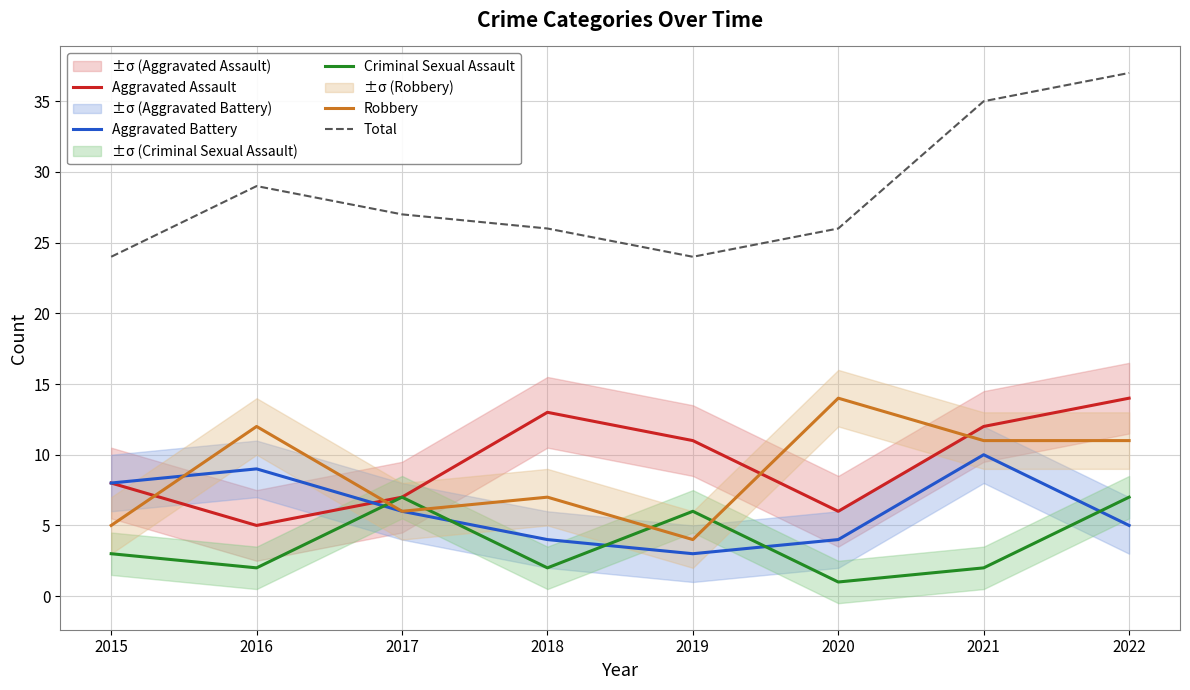

What is the approximate value of Criminal Sexual Assault at 2020?

1